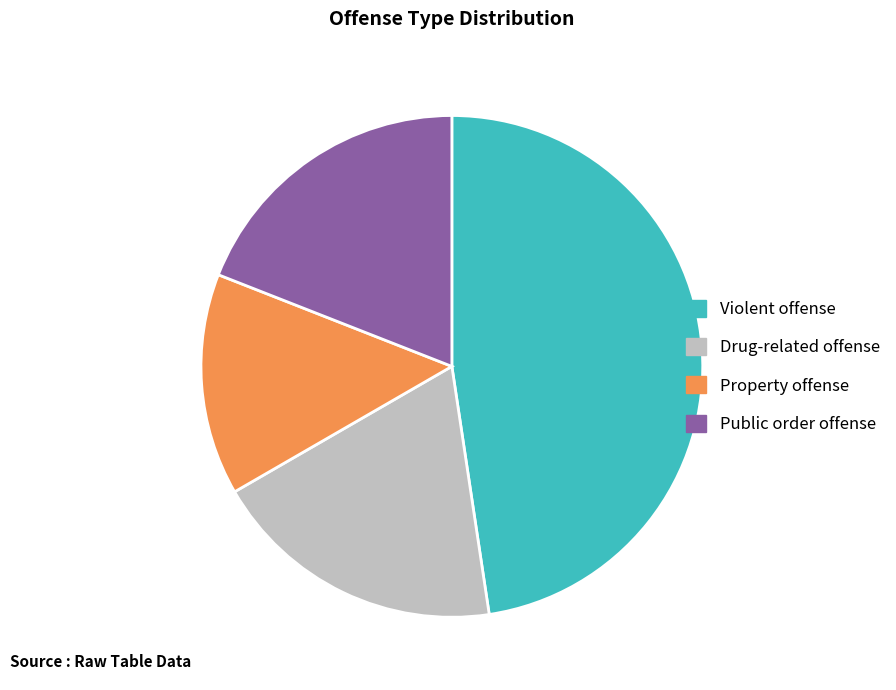

How many segments does this pie chart have?

4